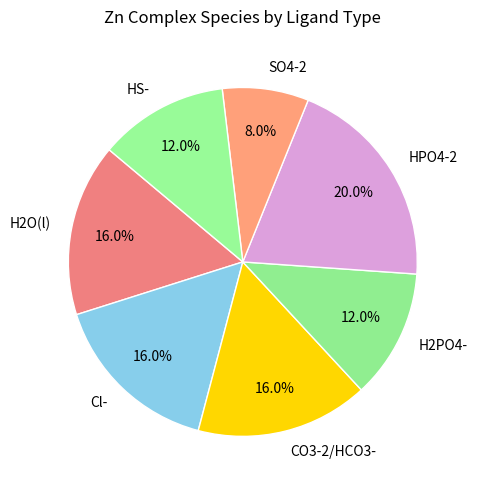

Does any single category account for the majority?

No